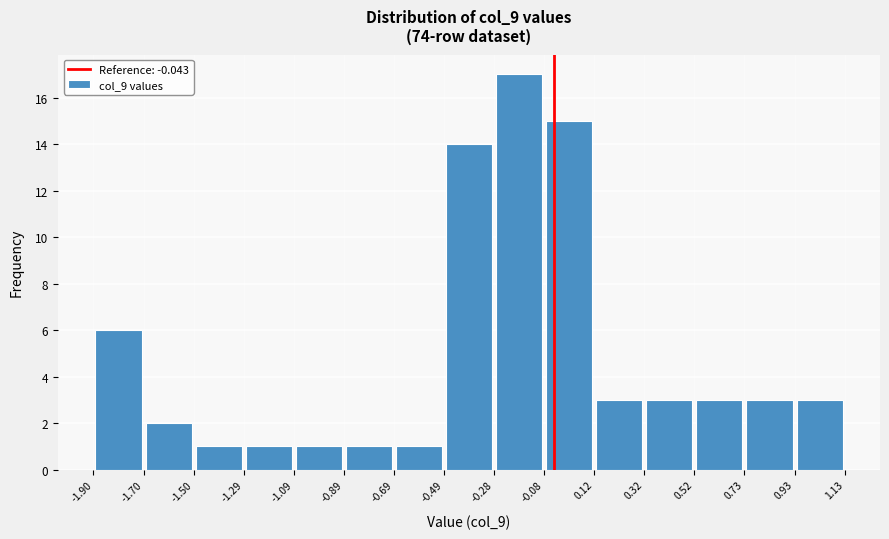

Over which range of the x-axis is the bar tallest?

-0.28 to -0.08